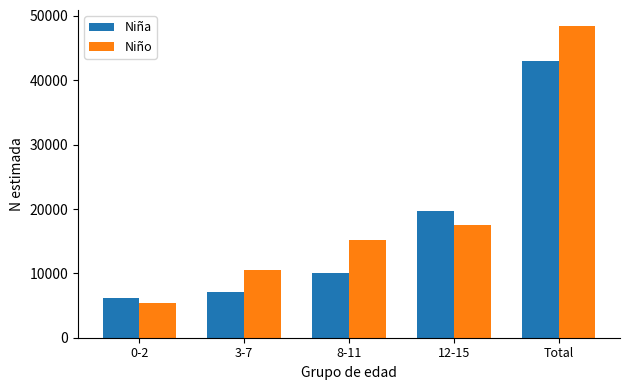

True or false: Niña has a value of 6151 at 0-2.

True